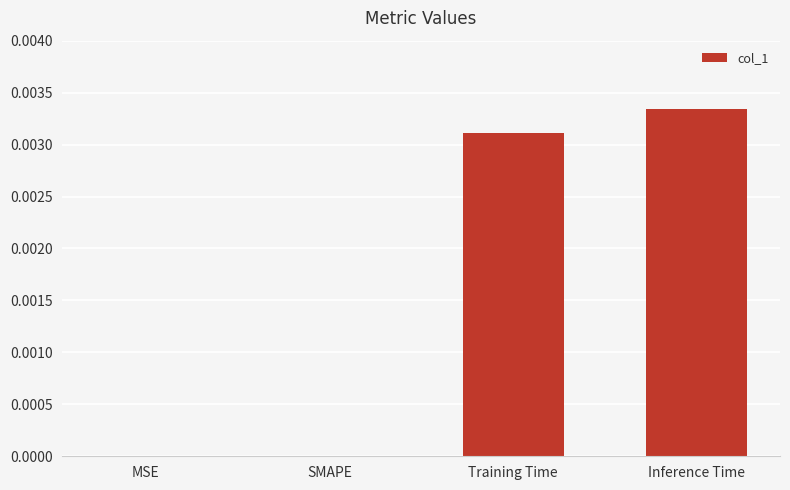

Which has a higher value, Inference Time or SMAPE?

Inference Time